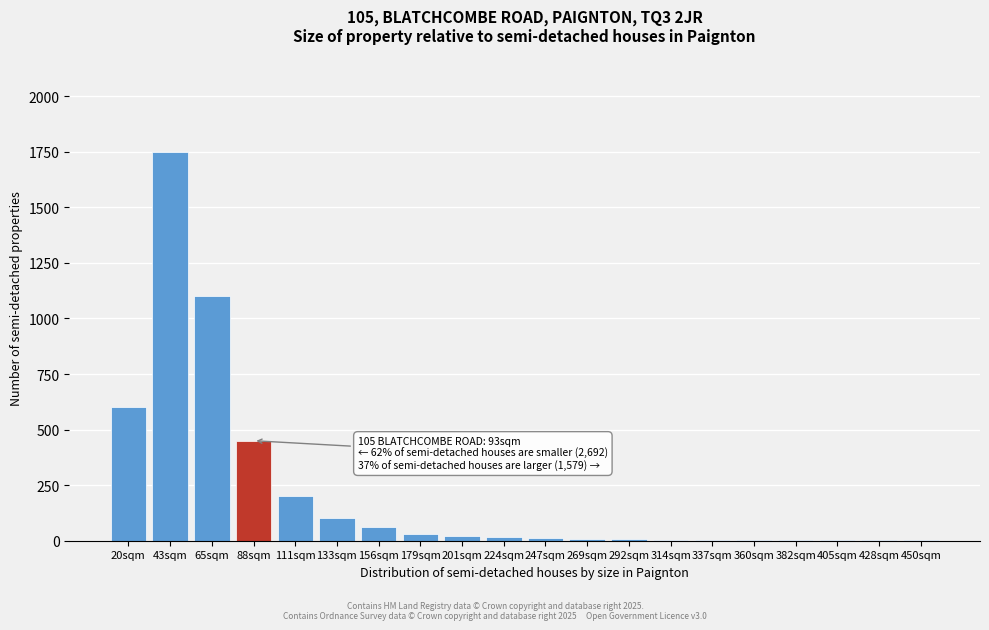

Where is the data nearest to the value 875?

65sqm